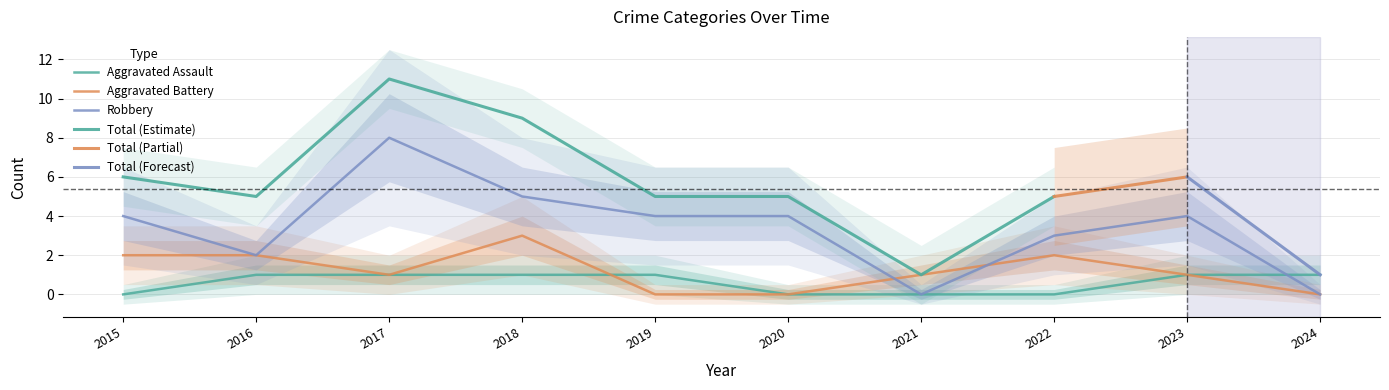

What is the value of the Aggravated Assault point at the 3rd from the left?

1